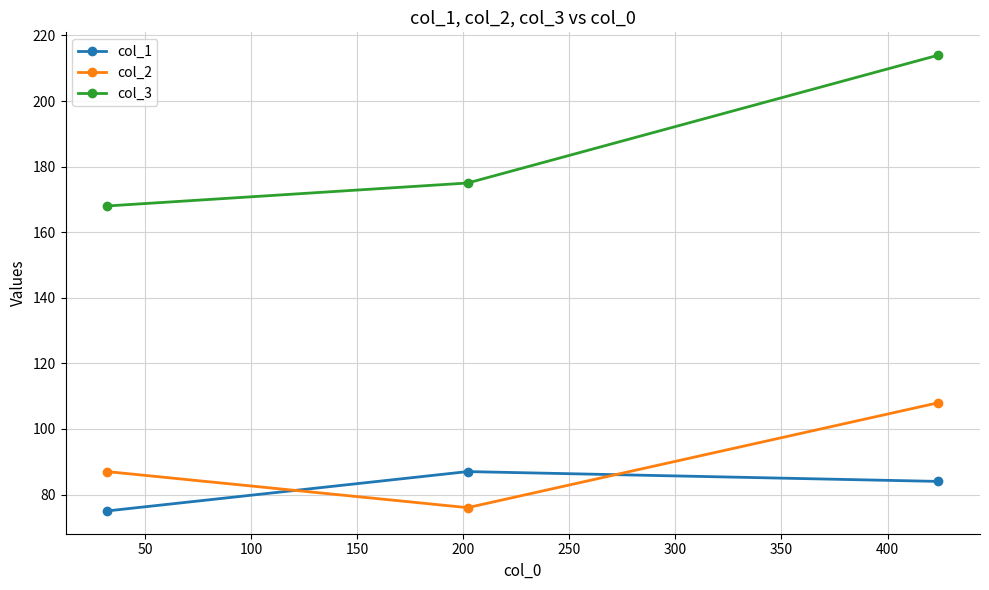

Count the col_2 values in the range 76 to 108.

3